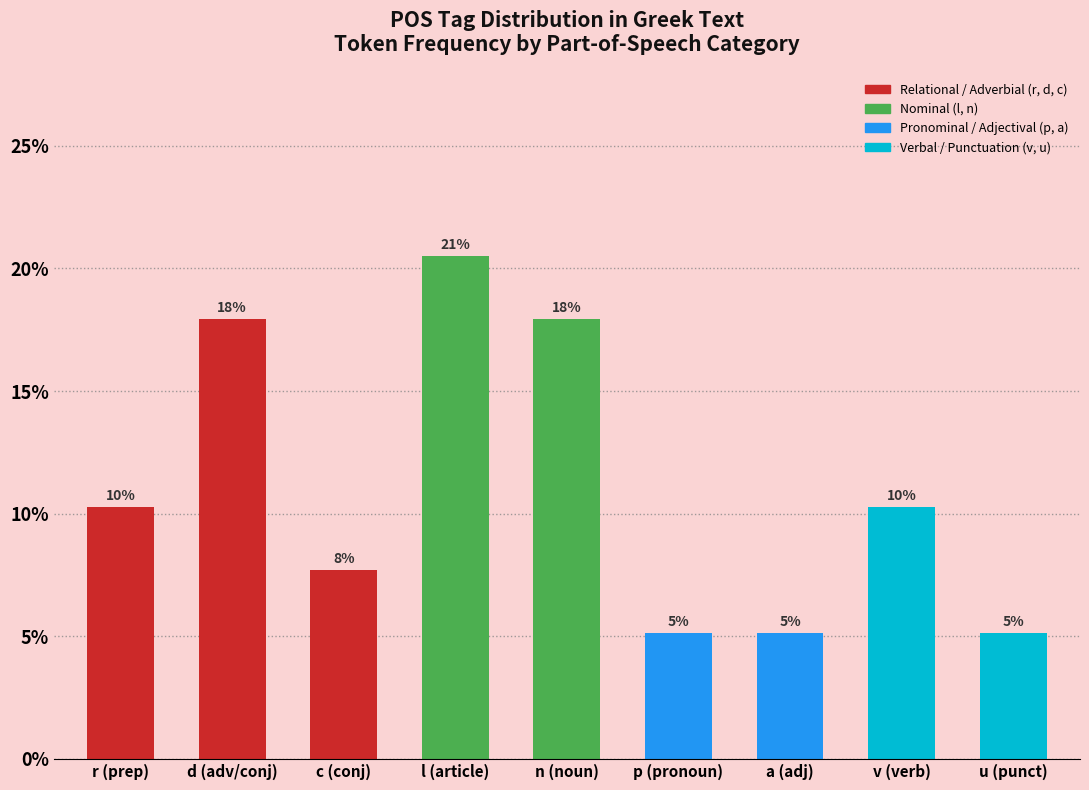

What is the label of the 9th bar from the right?

r (prep)